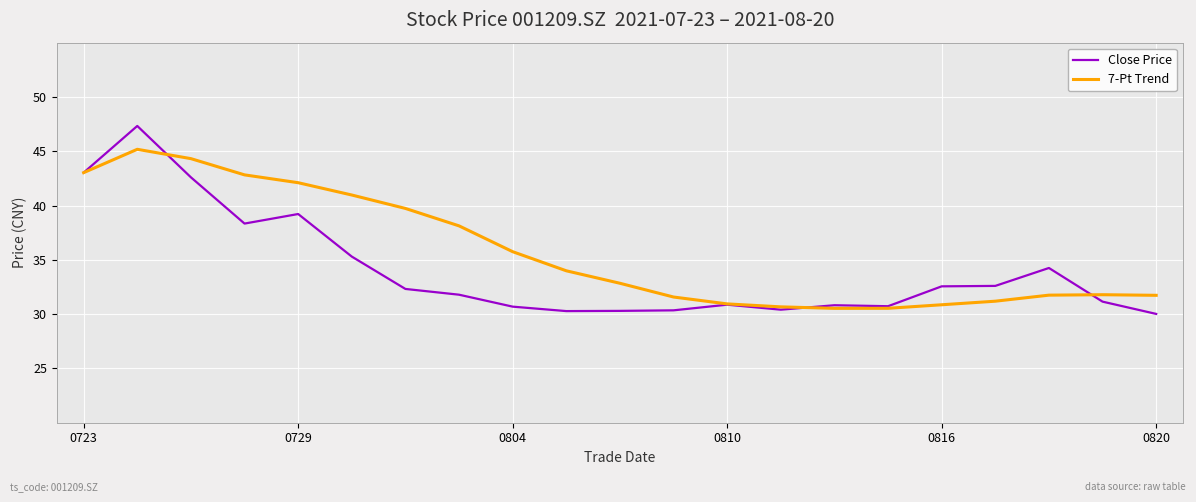

Which series has the largest range (max minus min)?

Close Price